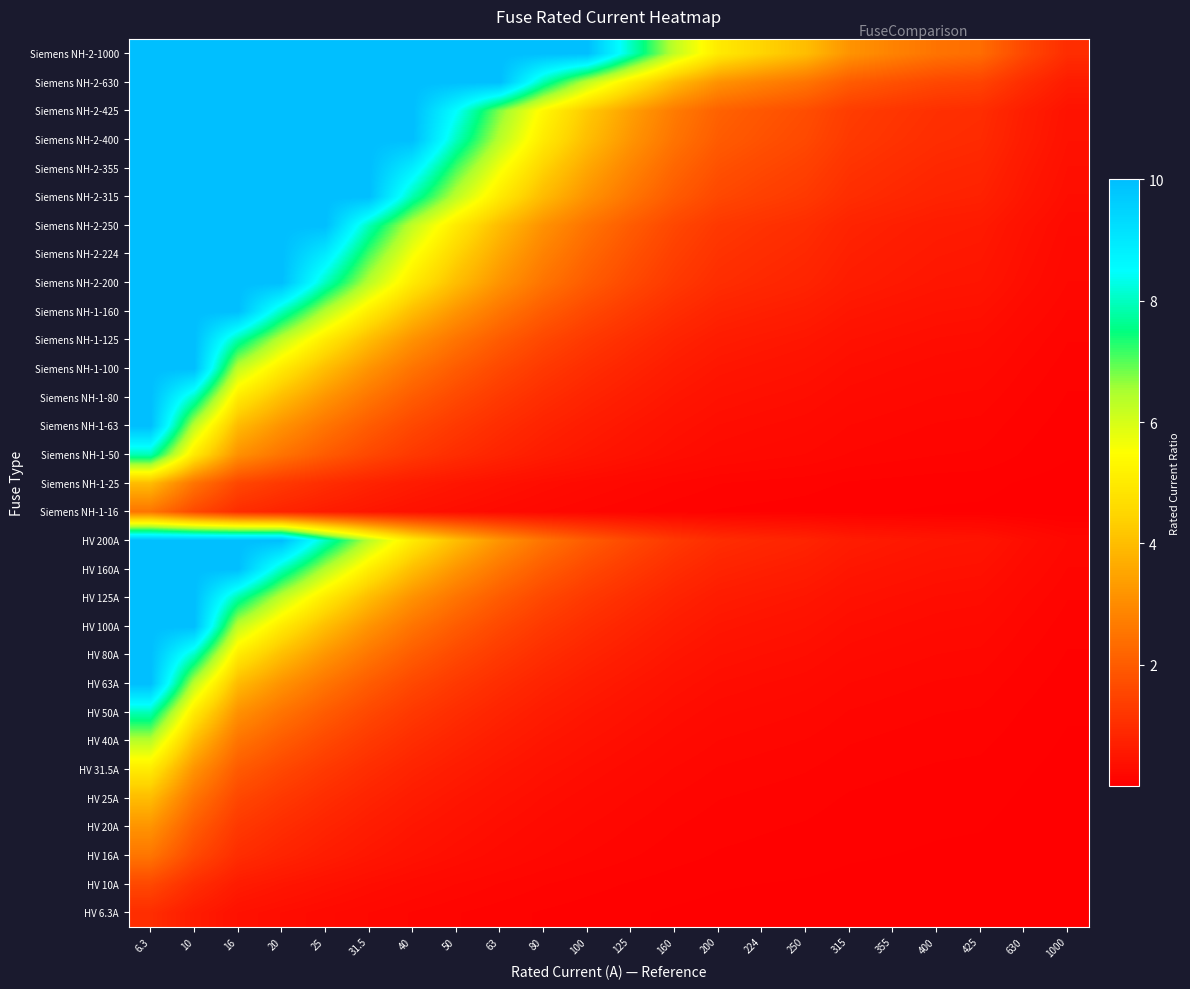

Reading right to left, what are all the values shown in this chart?

HV 6.3A: 1000=0.0	630=0.0	425=0.0	400=0.0	355=0.0	315=0.0	250=0.0	224=0.0	200=0.0	160=0.0	125=0.1	100=0.1	80=0.1	63=0.1	50=0.1	40=0.2	31.5=0.2	25=0.3	20=0.3	16=0.4	10=0.6	6.3=1.0
HV 10A: 1000=0.0	630=0.0	425=0.0	400=0.0	355=0.0	315=0.0	250=0.0	224=0.0	200=0.1	160=0.1	125=0.1	100=0.1	80=0.1	63=0.2	50=0.2	40=0.2	31.5=0.3	25=0.4	20=0.5	16=0.6	10=1.0	6.3=1.6
HV 16A: 1000=0.0	630=0.0	425=0.0	400=0.0	355=0.0	315=0.1	250=0.1	224=0.1	200=0.1	160=0.1	125=0.1	100=0.2	80=0.2	63=0.3	50=0.3	40=0.4	31.5=0.5	25=0.6	20=0.8	16=1.0	10=1.6	6.3=2.5
HV 20A: 1000=0.0	630=0.0	425=0.0	400=0.1	355=0.1	315=0.1	250=0.1	224=0.1	200=0.1	160=0.1	125=0.2	100=0.2	80=0.2	63=0.3	50=0.4	40=0.5	31.5=0.6	25=0.8	20=1.0	16=1.2	10=2.0	6.3=3.2
HV 25A: 1000=0.0	630=0.0	425=0.1	400=0.1	355=0.1	315=0.1	250=0.1	224=0.1	200=0.1	160=0.2	125=0.2	100=0.2	80=0.3	63=0.4	50=0.5	40=0.6	31.5=0.8	25=1.0	20=1.2	16=1.6	10=2.5	6.3=4.0
HV 31.5A: 1000=0.0	630=0.1	425=0.1	400=0.1	355=0.1	315=0.1	250=0.1	224=0.1	200=0.2	160=0.2	125=0.3	100=0.3	80=0.4	63=0.5	50=0.6	40=0.8	31.5=1.0	25=1.3	20=1.6	16=2.0	10=3.1	6.3=5.0
HV 40A: 1000=0.0	630=0.1	425=0.1	400=0.1	355=0.1	315=0.1	250=0.2	224=0.2	200=0.2	160=0.2	125=0.3	100=0.4	80=0.5	63=0.6	50=0.8	40=1.0	31.5=1.3	25=1.6	20=2.0	16=2.5	10=4.0	6.3=6.3
HV 50A: 1000=0.1	630=0.1	425=0.1	400=0.1	355=0.1	315=0.2	250=0.2	224=0.2	200=0.2	160=0.3	125=0.4	100=0.5	80=0.6	63=0.8	50=1.0	40=1.2	31.5=1.6	25=2.0	20=2.5	16=3.1	10=5.0	6.3=7.9
HV 63A: 1000=0.1	630=0.1	425=0.1	400=0.2	355=0.2	315=0.2	250=0.3	224=0.3	200=0.3	160=0.4	125=0.5	100=0.6	80=0.8	63=1.0	50=1.3	40=1.6	31.5=2.0	25=2.5	20=3.1	16=3.9	10=6.3	6.3=10.0
HV 80A: 1000=0.1	630=0.1	425=0.2	400=0.2	355=0.2	315=0.3	250=0.3	224=0.4	200=0.4	160=0.5	125=0.6	100=0.8	80=1.0	63=1.3	50=1.6	40=2.0	31.5=2.5	25=3.2	20=4.0	16=5.0	10=8.0	6.3=10.0
HV 100A: 1000=0.1	630=0.2	425=0.2	400=0.2	355=0.3	315=0.3	250=0.4	224=0.4	200=0.5	160=0.6	125=0.8	100=1.0	80=1.2	63=1.6	50=2.0	40=2.5	31.5=3.2	25=4.0	20=5.0	16=6.2	10=10.0	6.3=10.0
HV 125A: 1000=0.1	630=0.2	425=0.3	400=0.3	355=0.4	315=0.4	250=0.5	224=0.6	200=0.6	160=0.8	125=1.0	100=1.2	80=1.6	63=2.0	50=2.5	40=3.1	31.5=4.0	25=5.0	20=6.2	16=7.8	10=10.0	6.3=10.0
HV 160A: 1000=0.2	630=0.3	425=0.4	400=0.4	355=0.5	315=0.5	250=0.6	224=0.7	200=0.8	160=1.0	125=1.3	100=1.6	80=2.0	63=2.5	50=3.2	40=4.0	31.5=5.1	25=6.4	20=8.0	16=10.0	10=10.0	6.3=10.0
HV 200A: 1000=0.2	630=0.3	425=0.5	400=0.5	355=0.6	315=0.6	250=0.8	224=0.9	200=1.0	160=1.2	125=1.6	100=2.0	80=2.5	63=3.2	50=4.0	40=5.0	31.5=6.3	25=8.0	20=10.0	16=10.0	10=10.0	6.3=10.0
Siemens NH-1-16: 1000=0.0	630=0.0	425=0.0	400=0.0	355=0.0	315=0.1	250=0.1	224=0.1	200=0.1	160=0.1	125=0.1	100=0.2	80=0.2	63=0.3	50=0.3	40=0.4	31.5=0.5	25=0.6	20=0.8	16=1.0	10=1.6	6.3=2.5
Siemens NH-1-25: 1000=0.0	630=0.0	425=0.1	400=0.1	355=0.1	315=0.1	250=0.1	224=0.1	200=0.1	160=0.2	125=0.2	100=0.2	80=0.3	63=0.4	50=0.5	40=0.6	31.5=0.8	25=1.0	20=1.2	16=1.6	10=2.5	6.3=4.0
Siemens NH-1-50: 1000=0.1	630=0.1	425=0.1	400=0.1	355=0.1	315=0.2	250=0.2	224=0.2	200=0.2	160=0.3	125=0.4	100=0.5	80=0.6	63=0.8	50=1.0	40=1.2	31.5=1.6	25=2.0	20=2.5	16=3.1	10=5.0	6.3=7.9
Siemens NH-1-63: 1000=0.1	630=0.1	425=0.1	400=0.2	355=0.2	315=0.2	250=0.3	224=0.3	200=0.3	160=0.4	125=0.5	100=0.6	80=0.8	63=1.0	50=1.3	40=1.6	31.5=2.0	25=2.5	20=3.1	16=3.9	10=6.3	6.3=10.0
Siemens NH-1-80: 1000=0.1	630=0.1	425=0.2	400=0.2	355=0.2	315=0.3	250=0.3	224=0.4	200=0.4	160=0.5	125=0.6	100=0.8	80=1.0	63=1.3	50=1.6	40=2.0	31.5=2.5	25=3.2	20=4.0	16=5.0	10=8.0	6.3=10.0
Siemens NH-1-100: 1000=0.1	630=0.2	425=0.2	400=0.2	355=0.3	315=0.3	250=0.4	224=0.4	200=0.5	160=0.6	125=0.8	100=1.0	80=1.2	63=1.6	50=2.0	40=2.5	31.5=3.2	25=4.0	20=5.0	16=6.2	10=10.0	6.3=10.0
Siemens NH-1-125: 1000=0.1	630=0.2	425=0.3	400=0.3	355=0.4	315=0.4	250=0.5	224=0.6	200=0.6	160=0.8	125=1.0	100=1.2	80=1.6	63=2.0	50=2.5	40=3.1	31.5=4.0	25=5.0	20=6.2	16=7.8	10=10.0	6.3=10.0
Siemens NH-1-160: 1000=0.2	630=0.3	425=0.4	400=0.4	355=0.5	315=0.5	250=0.6	224=0.7	200=0.8	160=1.0	125=1.3	100=1.6	80=2.0	63=2.5	50=3.2	40=4.0	31.5=5.1	25=6.4	20=8.0	16=10.0	10=10.0	6.3=10.0
Siemens NH-2-200: 1000=0.2	630=0.3	425=0.5	400=0.5	355=0.6	315=0.6	250=0.8	224=0.9	200=1.0	160=1.2	125=1.6	100=2.0	80=2.5	63=3.2	50=4.0	40=5.0	31.5=6.3	25=8.0	20=10.0	16=10.0	10=10.0	6.3=10.0
Siemens NH-2-224: 1000=0.2	630=0.4	425=0.5	400=0.6	355=0.6	315=0.7	250=0.9	224=1.0	200=1.1	160=1.4	125=1.8	100=2.2	80=2.8	63=3.6	50=4.5	40=5.6	31.5=7.1	25=9.0	20=10.0	16=10.0	10=10.0	6.3=10.0
Siemens NH-2-250: 1000=0.2	630=0.4	425=0.6	400=0.6	355=0.7	315=0.8	250=1.0	224=1.1	200=1.2	160=1.6	125=2.0	100=2.5	80=3.1	63=4.0	50=5.0	40=6.2	31.5=7.9	25=10.0	20=10.0	16=10.0	10=10.0	6.3=10.0
Siemens NH-2-315: 1000=0.3	630=0.5	425=0.7	400=0.8	355=0.9	315=1.0	250=1.3	224=1.4	200=1.6	160=2.0	125=2.5	100=3.1	80=3.9	63=5.0	50=6.3	40=7.9	31.5=10.0	25=10.0	20=10.0	16=10.0	10=10.0	6.3=10.0
Siemens NH-2-355: 1000=0.4	630=0.6	425=0.8	400=0.9	355=1.0	315=1.1	250=1.4	224=1.6	200=1.8	160=2.2	125=2.8	100=3.5	80=4.4	63=5.6	50=7.1	40=8.9	31.5=10.0	25=10.0	20=10.0	16=10.0	10=10.0	6.3=10.0
Siemens NH-2-400: 1000=0.4	630=0.6	425=0.9	400=1.0	355=1.1	315=1.3	250=1.6	224=1.8	200=2.0	160=2.5	125=3.2	100=4.0	80=5.0	63=6.3	50=8.0	40=10.0	31.5=10.0	25=10.0	20=10.0	16=10.0	10=10.0	6.3=10.0
Siemens NH-2-425: 1000=0.4	630=0.7	425=1.0	400=1.1	355=1.2	315=1.3	250=1.7	224=1.9	200=2.1	160=2.7	125=3.4	100=4.2	80=5.3	63=6.7	50=8.5	40=10.0	31.5=10.0	25=10.0	20=10.0	16=10.0	10=10.0	6.3=10.0
Siemens NH-2-630: 1000=0.6	630=1.0	425=1.5	400=1.6	355=1.8	315=2.0	250=2.5	224=2.8	200=3.1	160=3.9	125=5.0	100=6.3	80=7.9	63=10.0	50=10.0	40=10.0	31.5=10.0	25=10.0	20=10.0	16=10.0	10=10.0	6.3=10.0
Siemens NH-2-1000: 1000=1.0	630=1.6	425=2.4	400=2.5	355=2.8	315=3.2	250=4.0	224=4.5	200=5.0	160=6.2	125=8.0	100=10.0	80=10.0	63=10.0	50=10.0	40=10.0	31.5=10.0	25=10.0	20=10.0	16=10.0	10=10.0	6.3=10.0